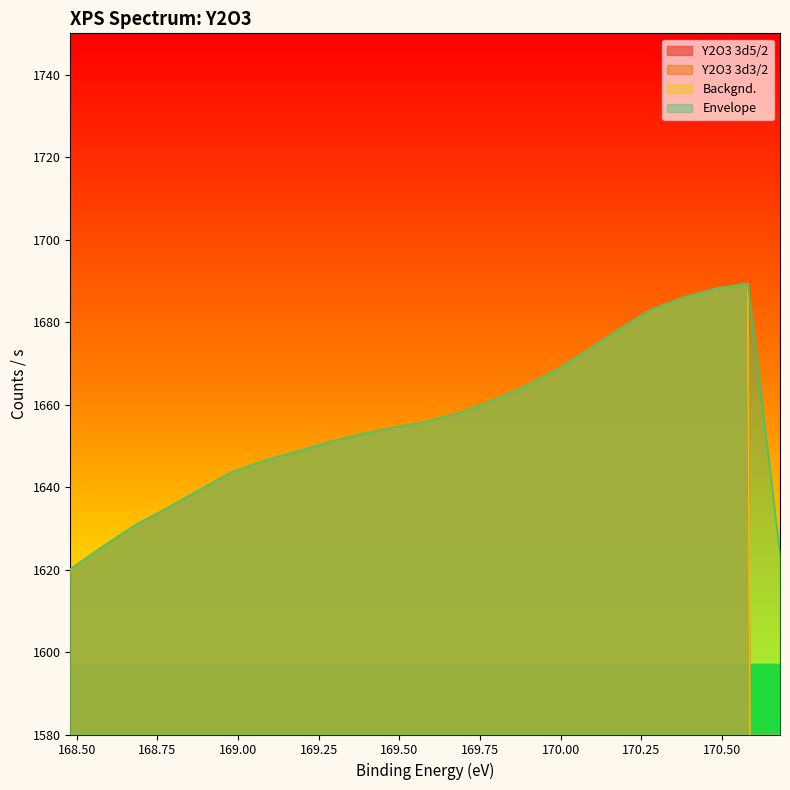

True or false: Y2O3 3d3/2 has a value of 679.9 at 170.38.

False